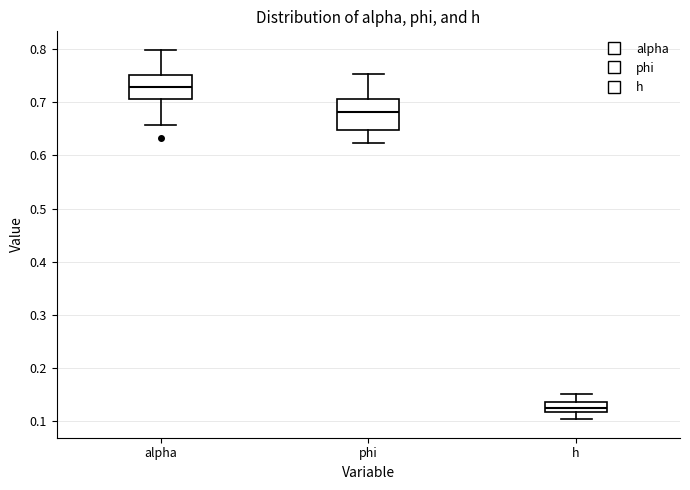

Which box's median line is the highest?

alpha